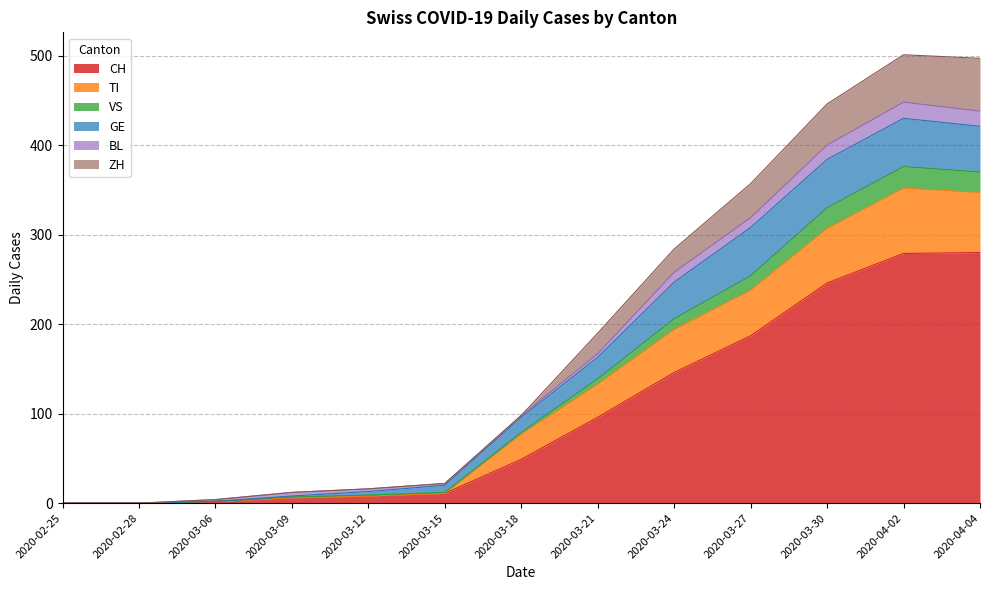

At which category is the sum across all series the highest?

2020-04-02